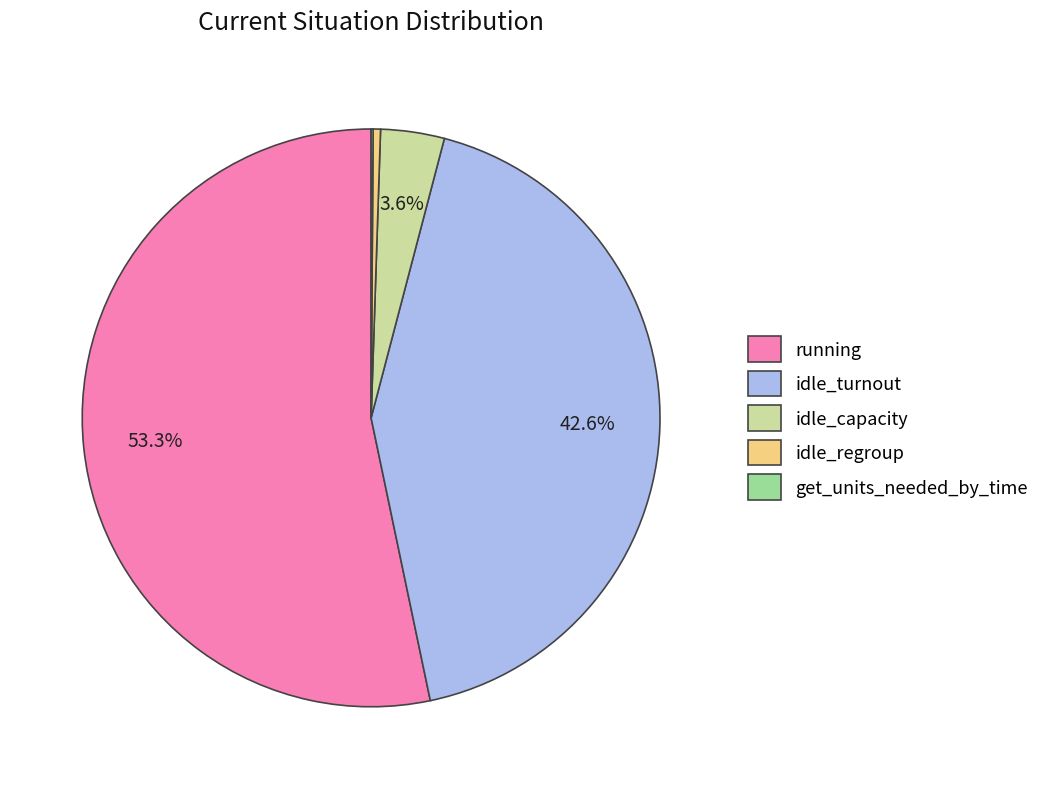

Between running and idle_capacity, which is larger?

running